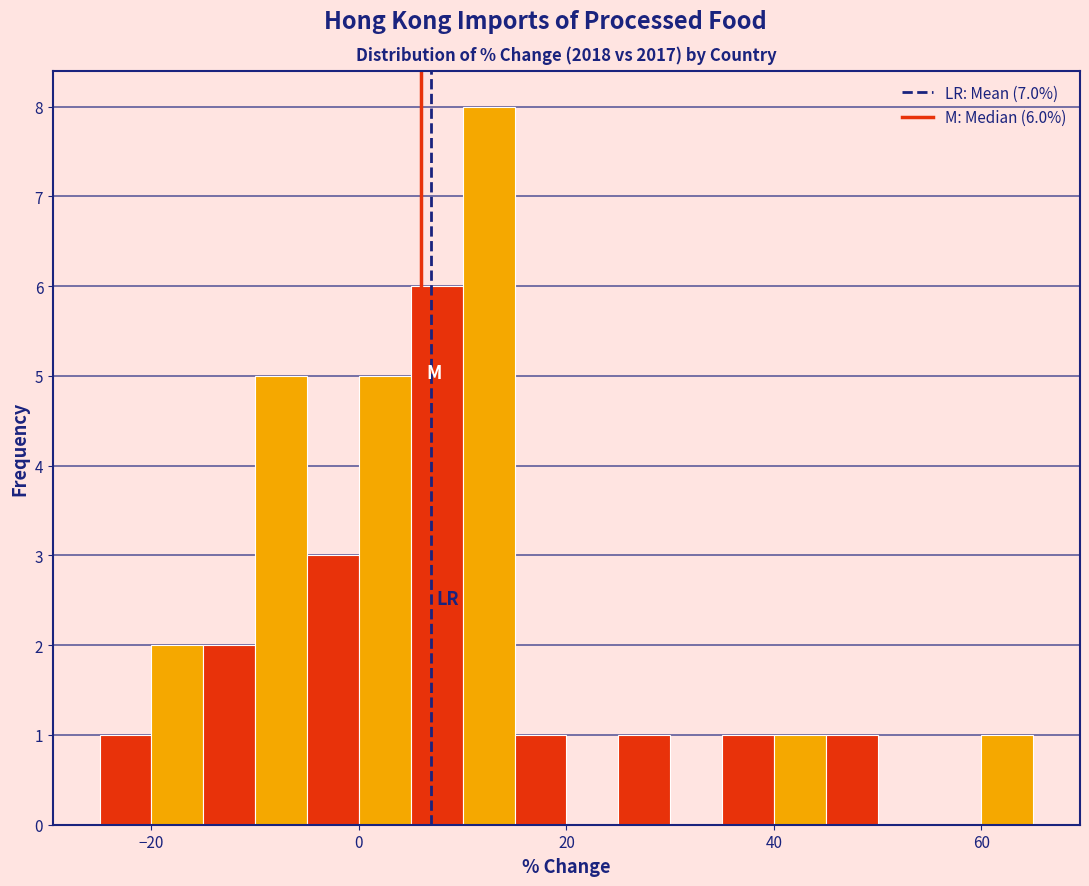

Read against the x-axis, roughly where is the centre of the tallest bar?

12